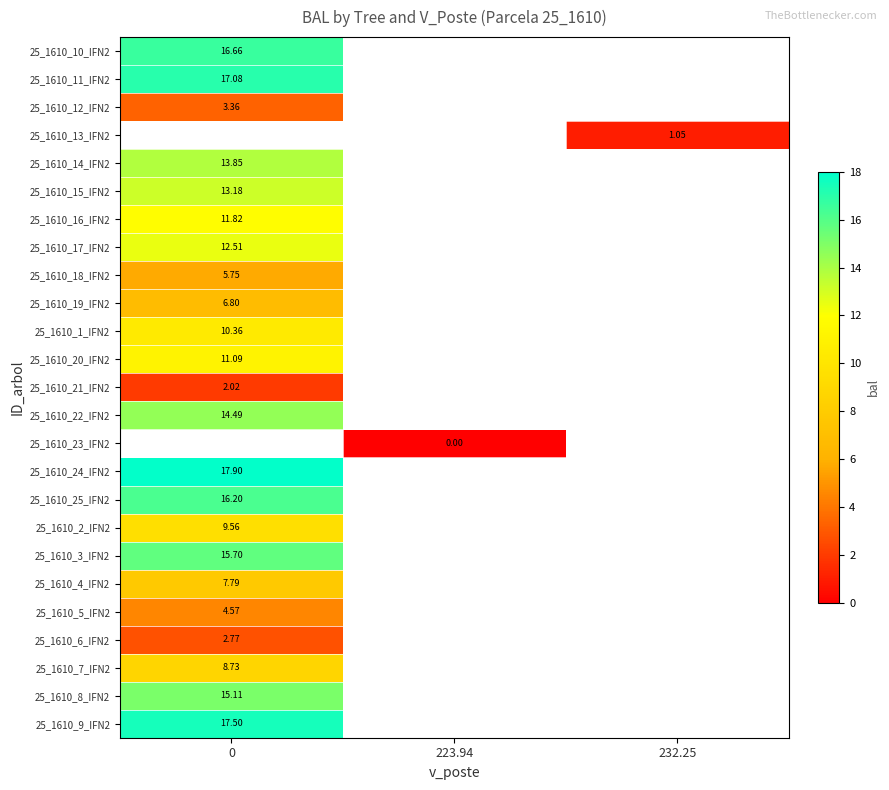

What is the greatest value displayed?

17.9